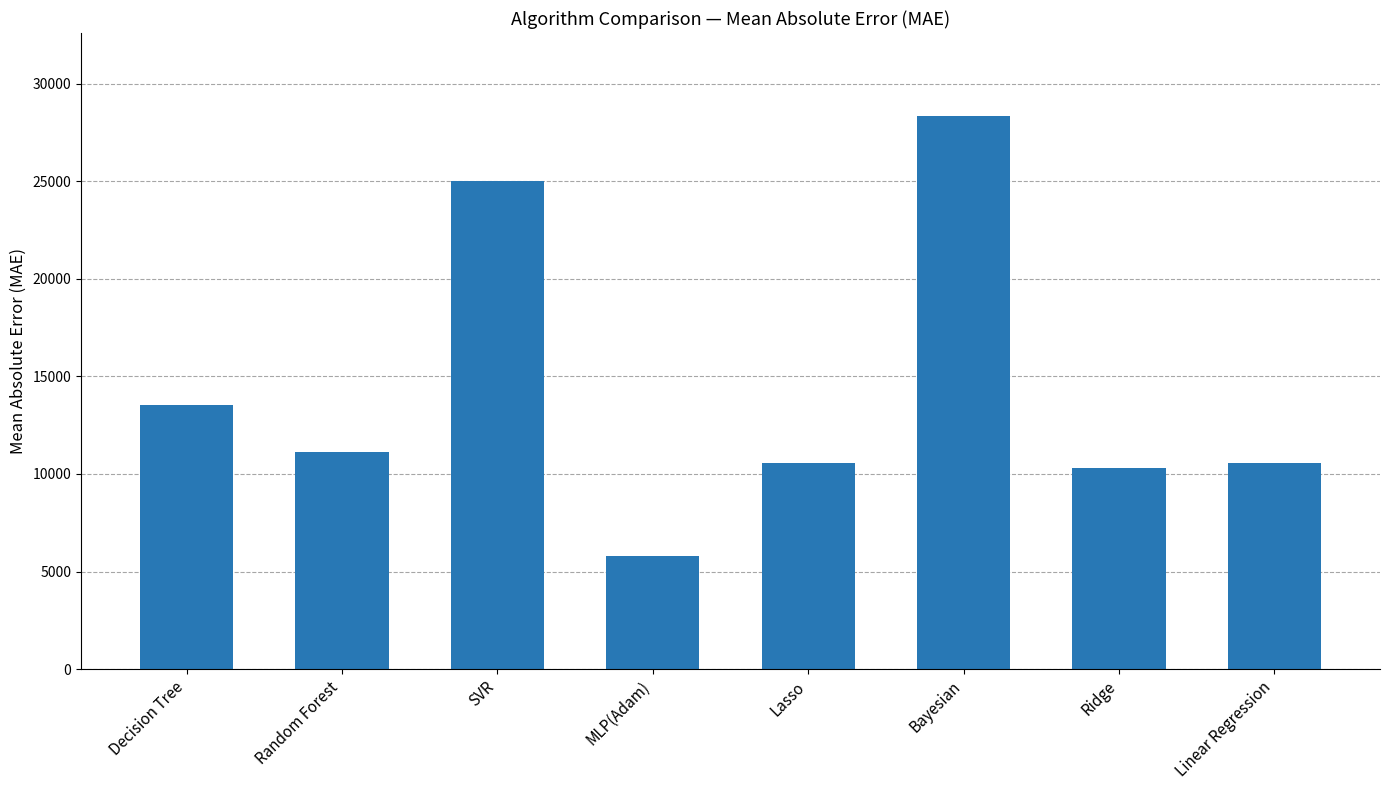

What is the average value?

14413.9